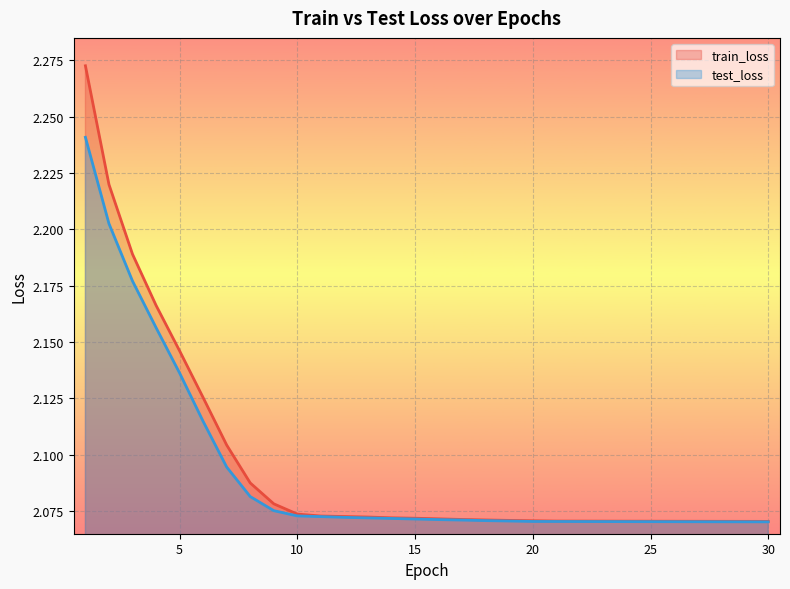

At which category does the chart reach its minimum across all series?

30